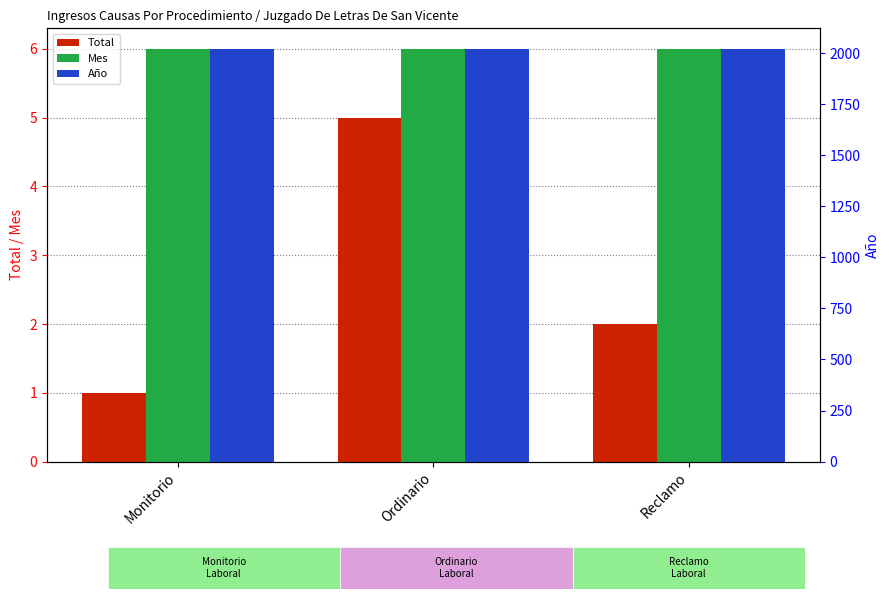

What value does the Total series have at Reclamo?

2